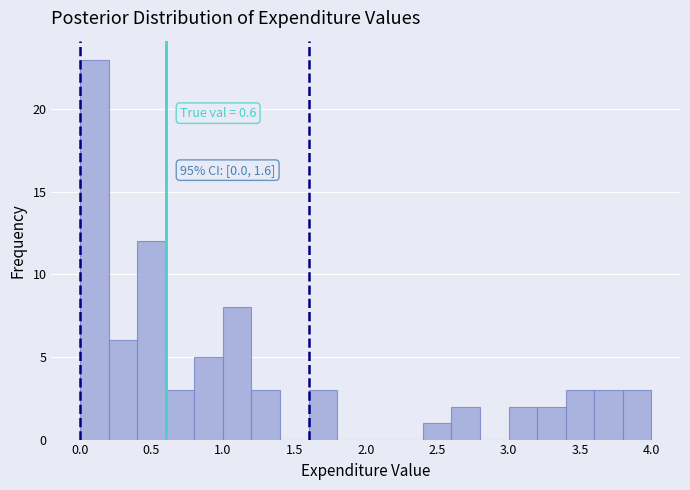

Over which range of the x-axis is the bar tallest?

0.0 to 0.2